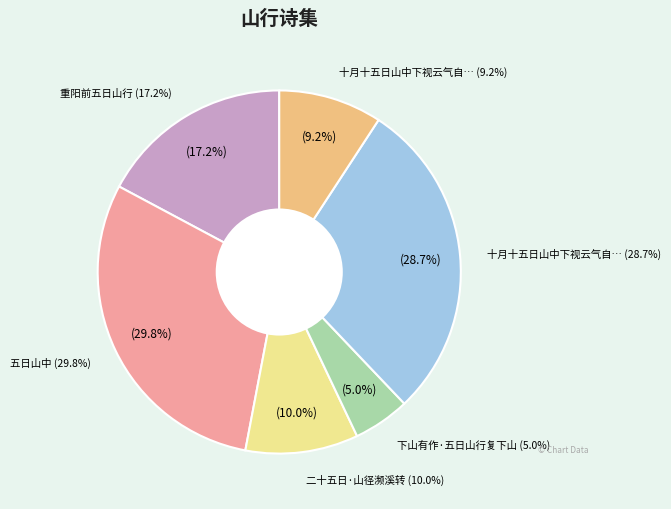

Which category has the smallest portion of the pie?

下山有作·五日山行复下山